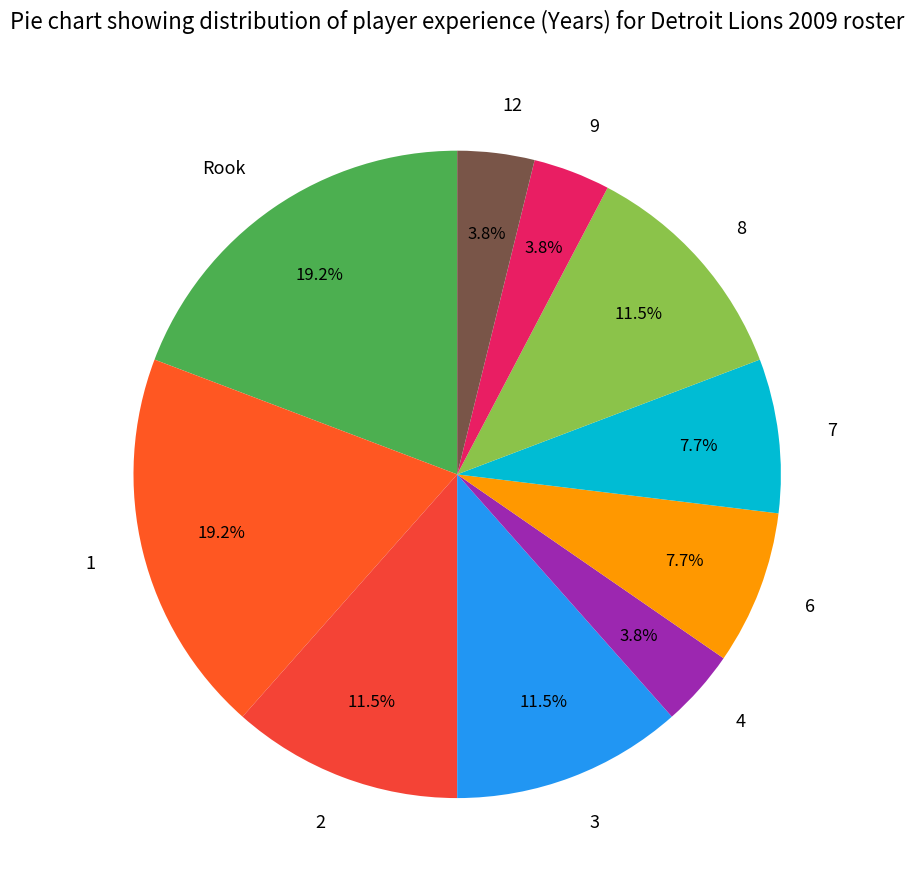

What percentage is the 4 slice, to the nearest percent?

4%